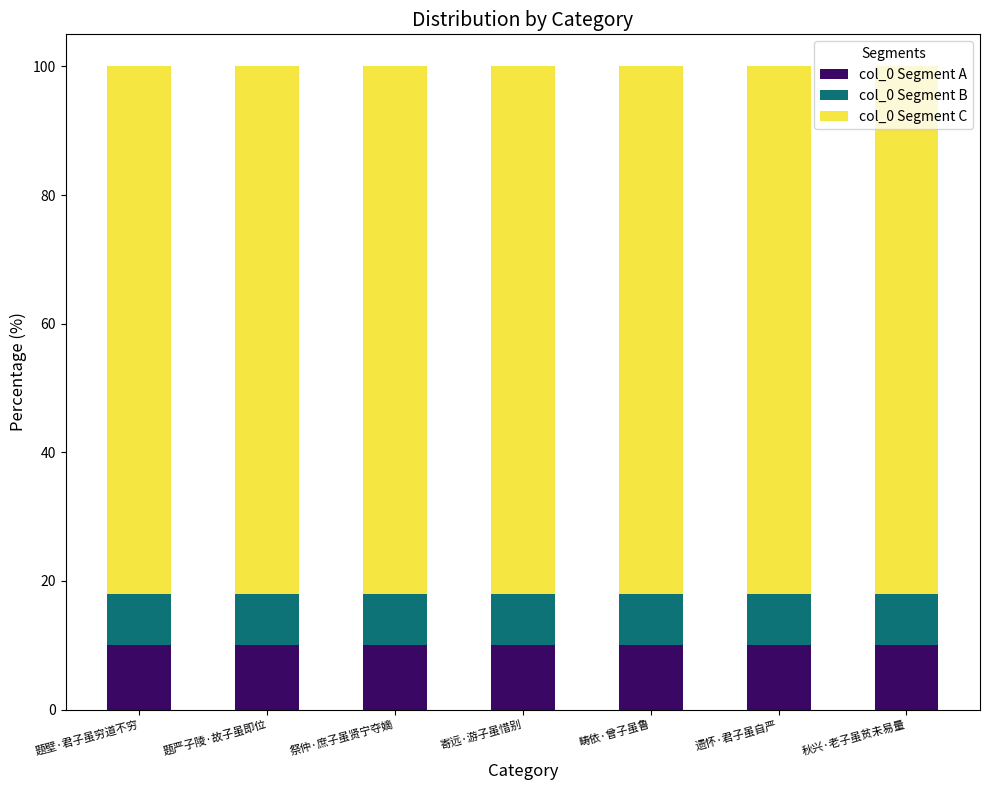

What is the sum of all col_0 Segment A values?

70